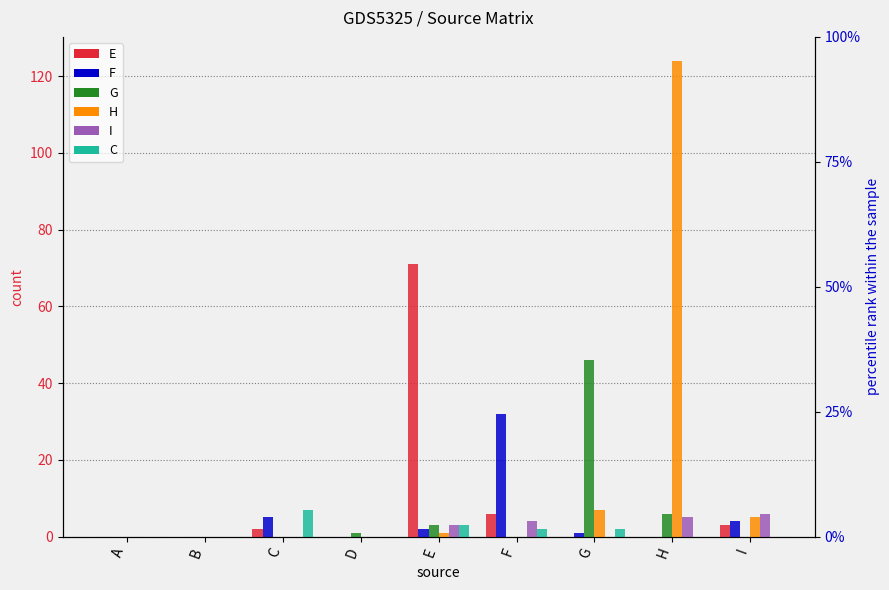

Which category has the highest value in the I series?

I